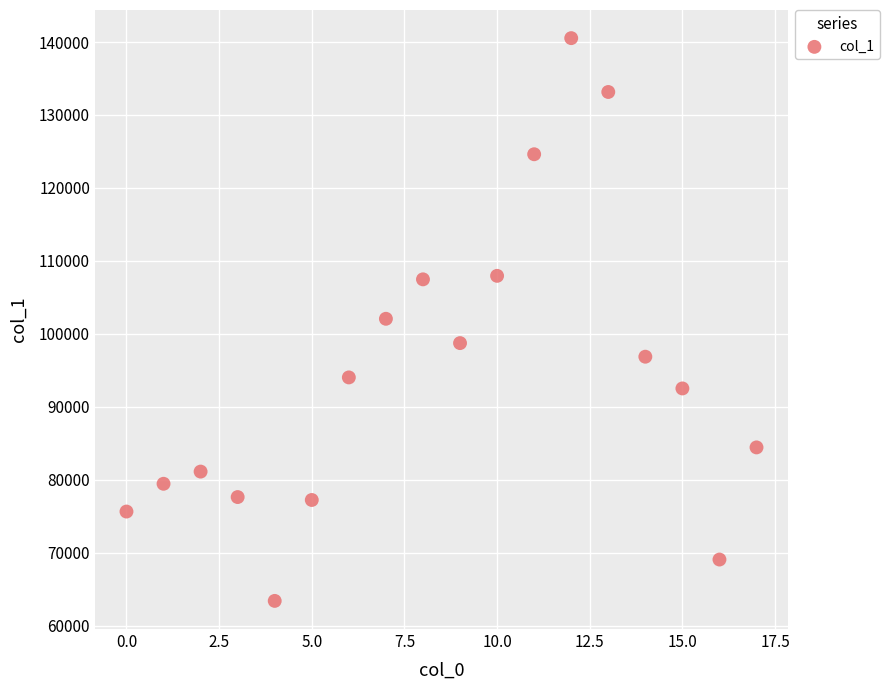

What is the range of Y values (max minus min)?

77122